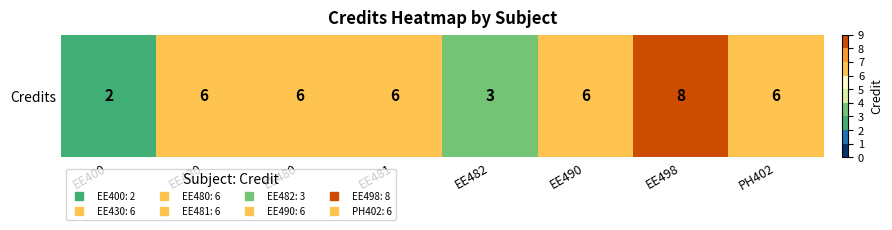

Reading left to right, extract all data points from this chart.

EE400=2	EE430=6	EE480=6	EE481=6	EE482=3	EE490=6	EE498=8	PH402=6